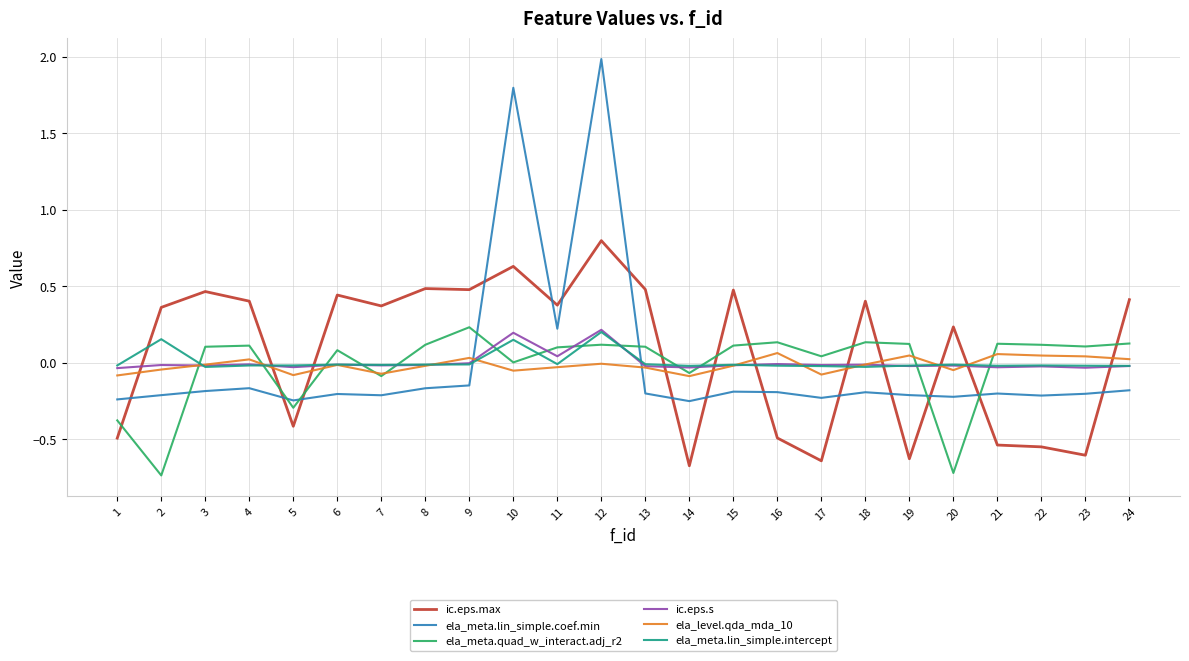

Which series has the widest spread of values?

ela_meta.lin_simple.coef.min